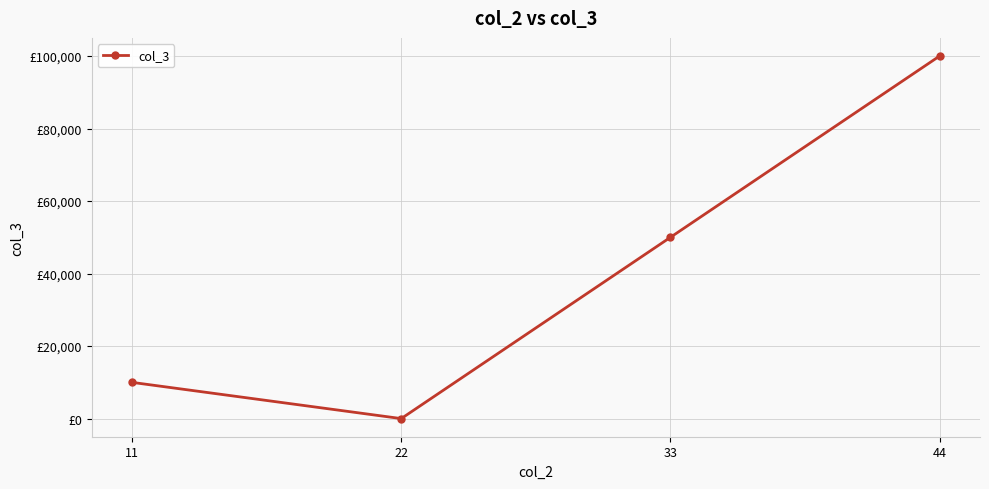

What is the sum of all values?

160009